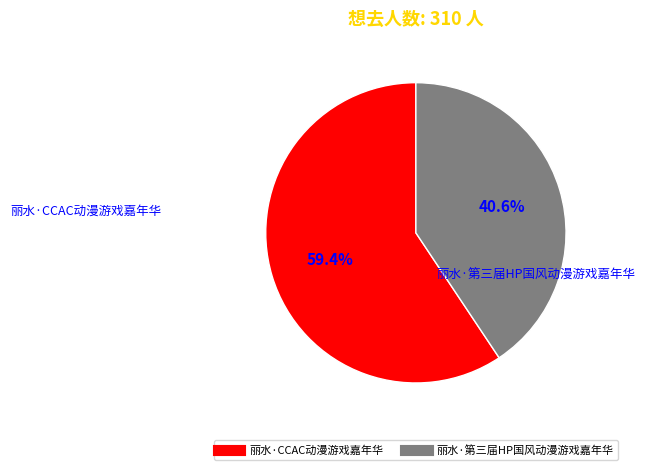

To the nearest percent, what is the difference between the largest and smallest slice percentages?

19%